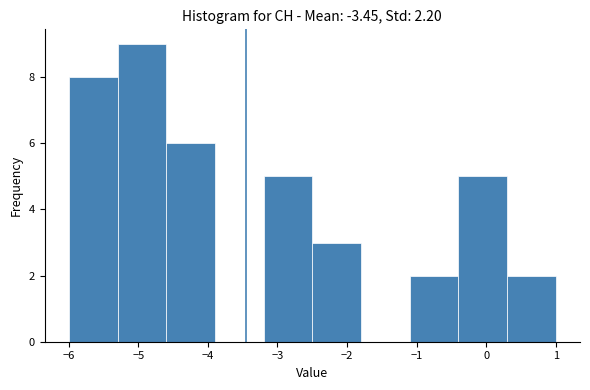

Over which range of the x-axis is the bar tallest?

-5.3 to -4.6